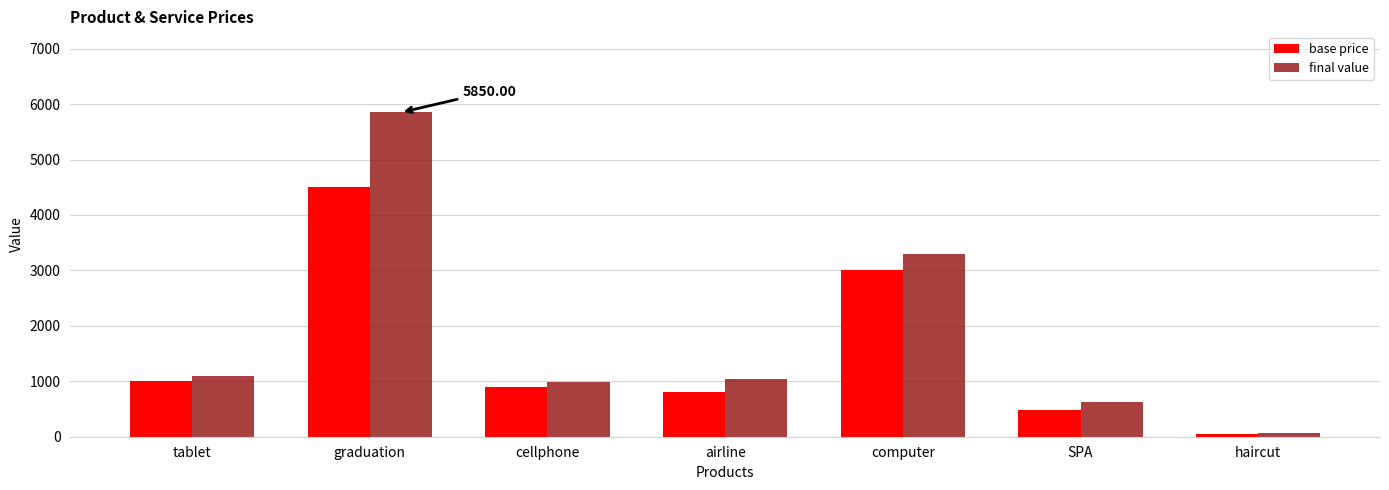

Which series has the largest total across all categories?

final value